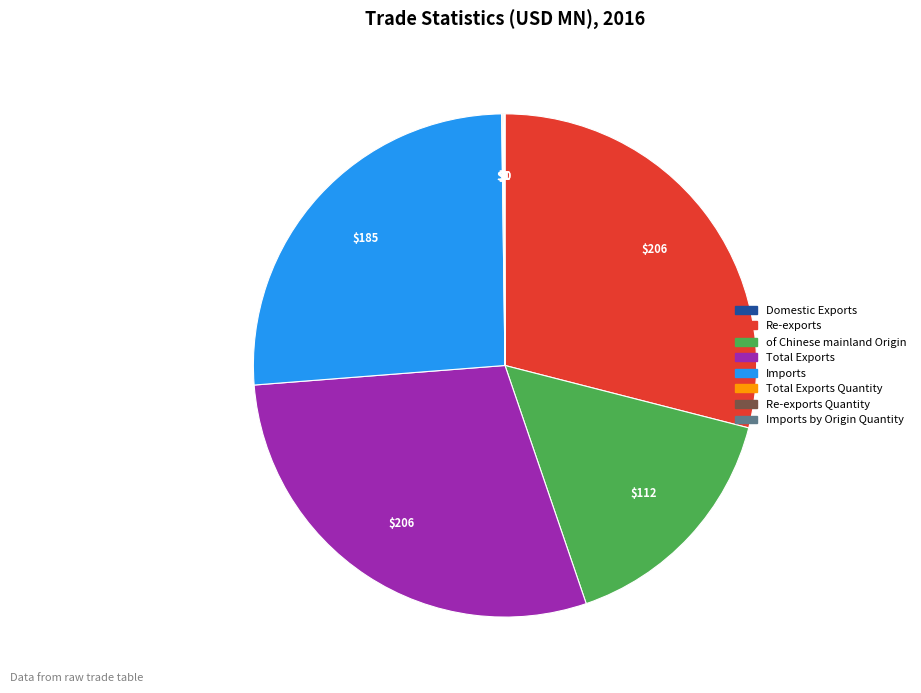

Is Re-exports the majority of the pie?

No